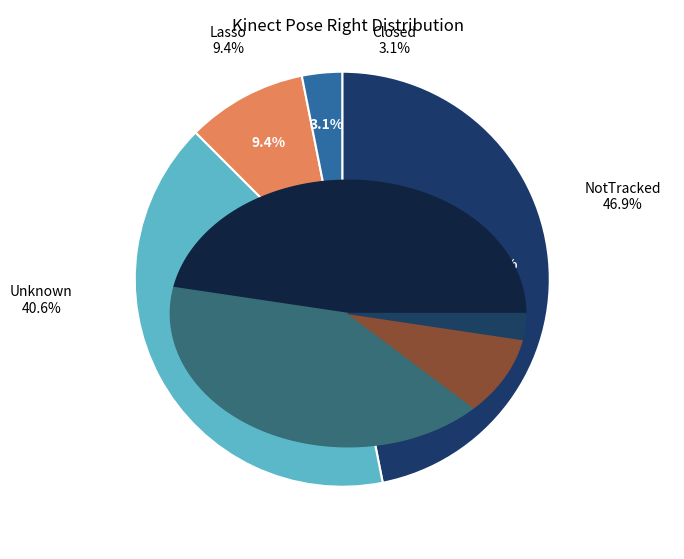

Does Lasso account for over 50% of the chart?

No